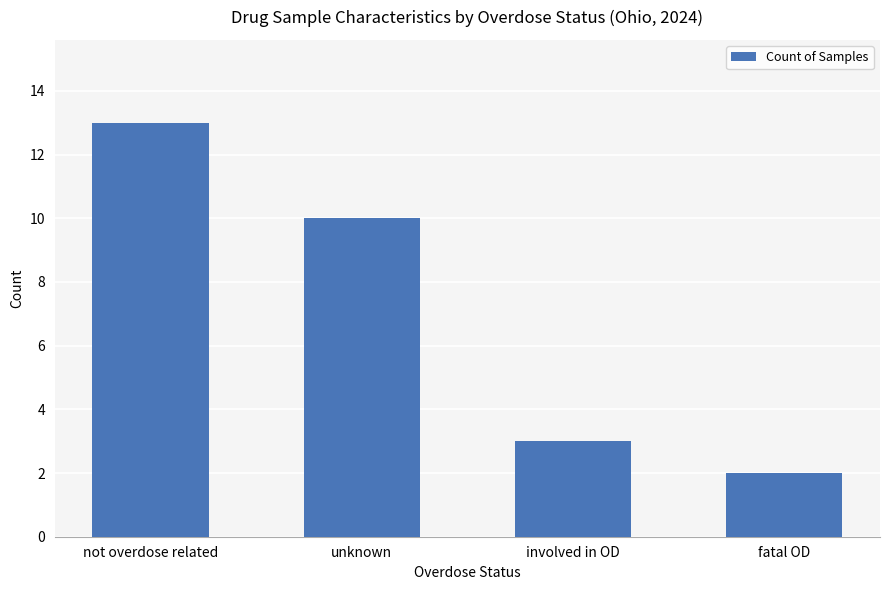

Where is the data nearest to the value 7?

unknown